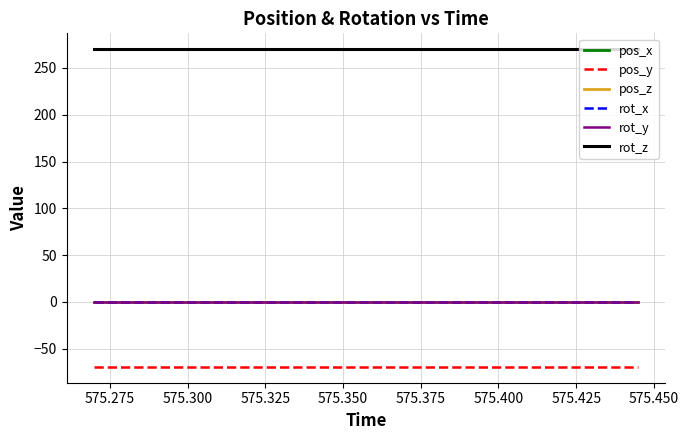

Rank the series by their maximum value, from lowest to highest.

pos_y, pos_z, rot_x, rot_y, pos_x, rot_z